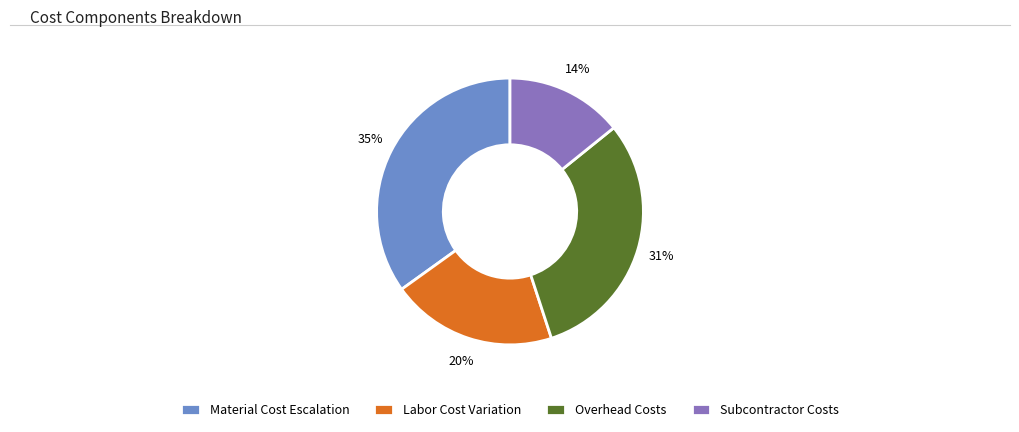

To the nearest percent, what percentage of the pie is Material Cost Escalation?

35%